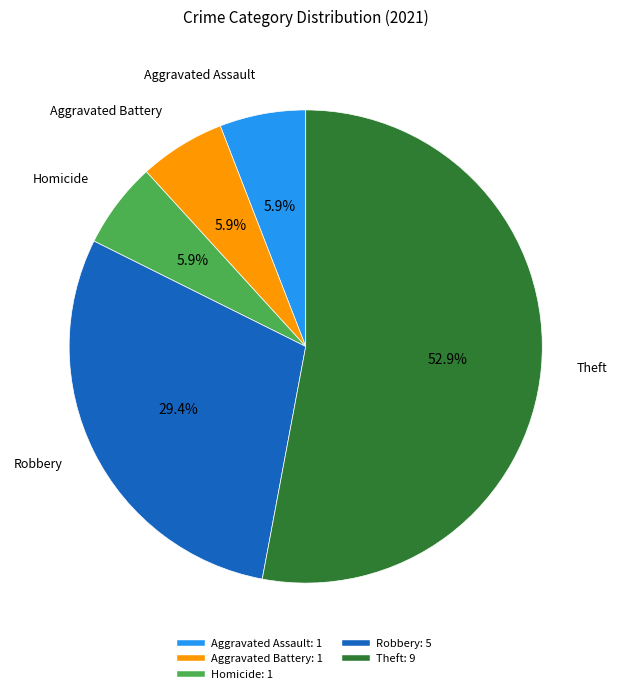

Is there a majority slice in this chart?

Yes